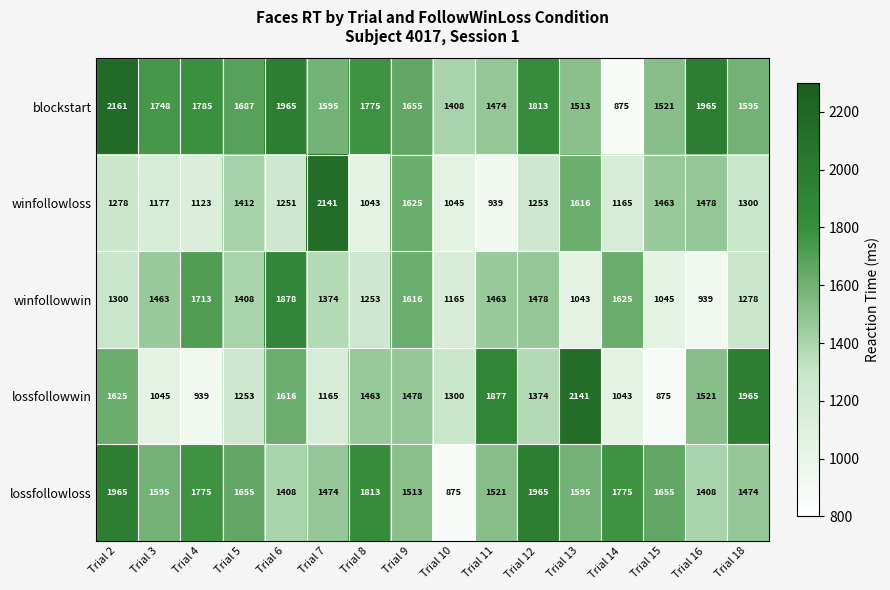

What is the average value of the winfollowwin series?

1378